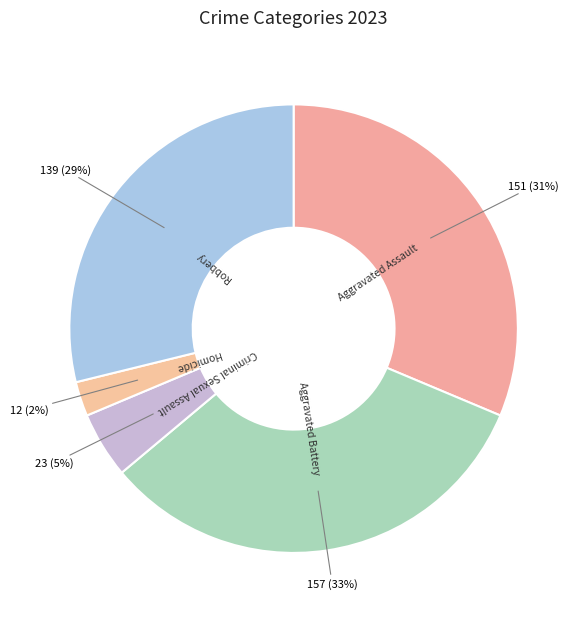

Between Robbery and Aggravated Battery, which is larger?

Aggravated Battery